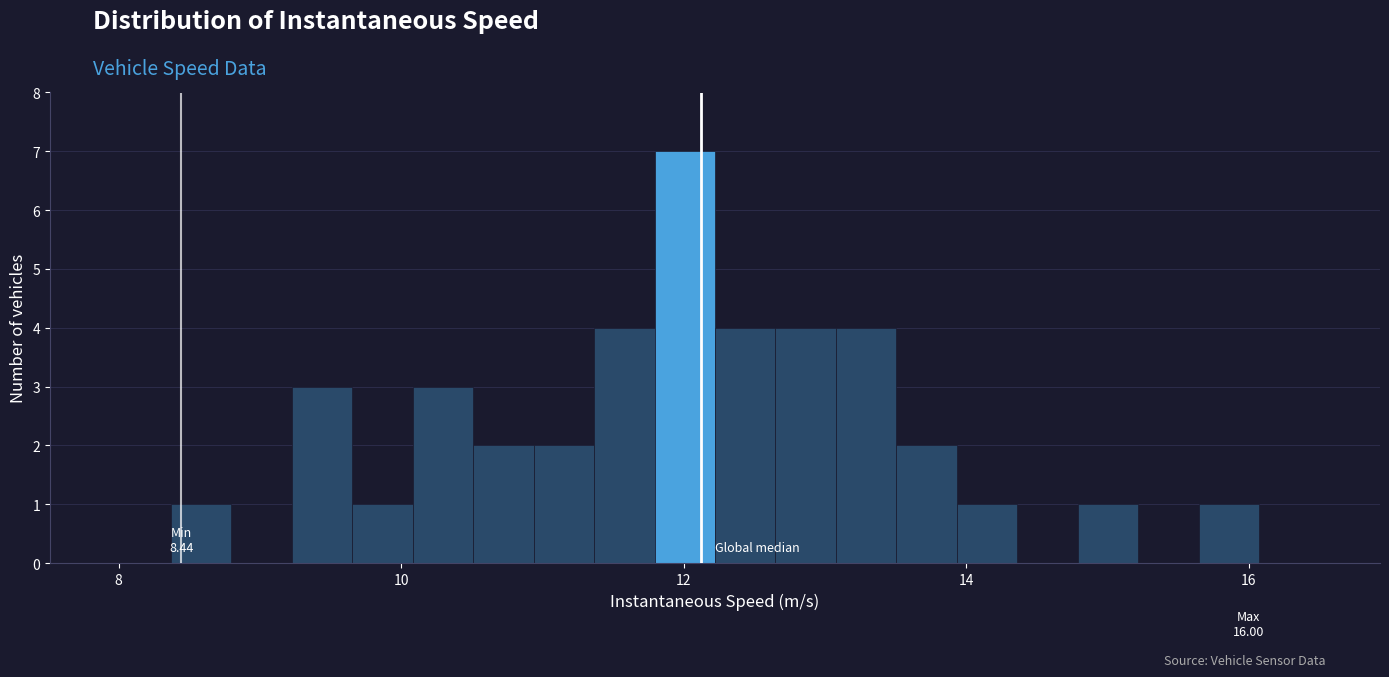

Read against the x-axis, roughly where is the centre of the tallest bar?

12.0